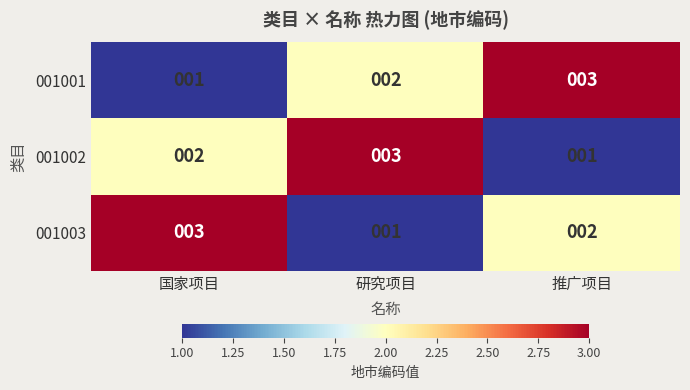

How many 001003 values are between 1 and 3?

3